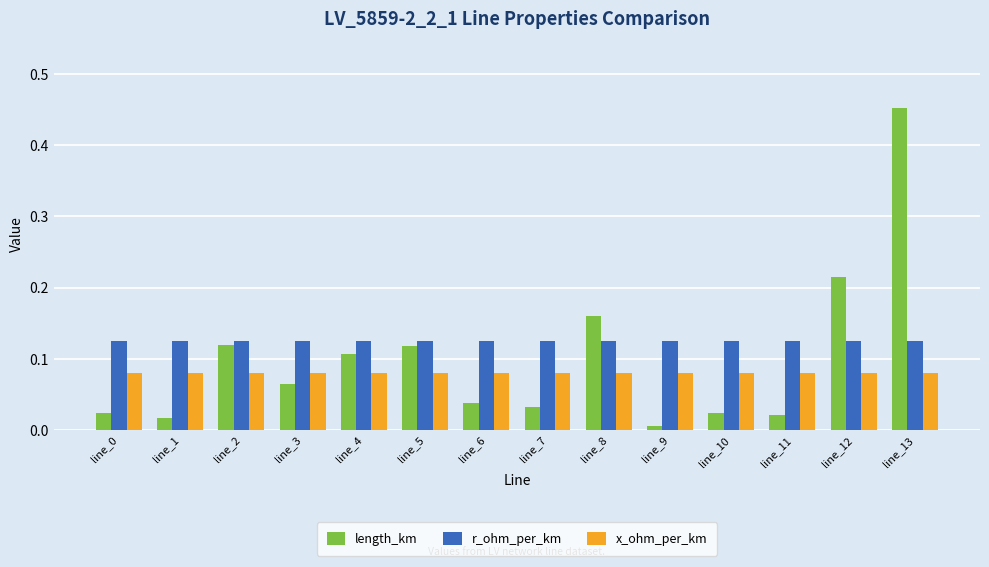

Which series has the widest spread of values?

length_km